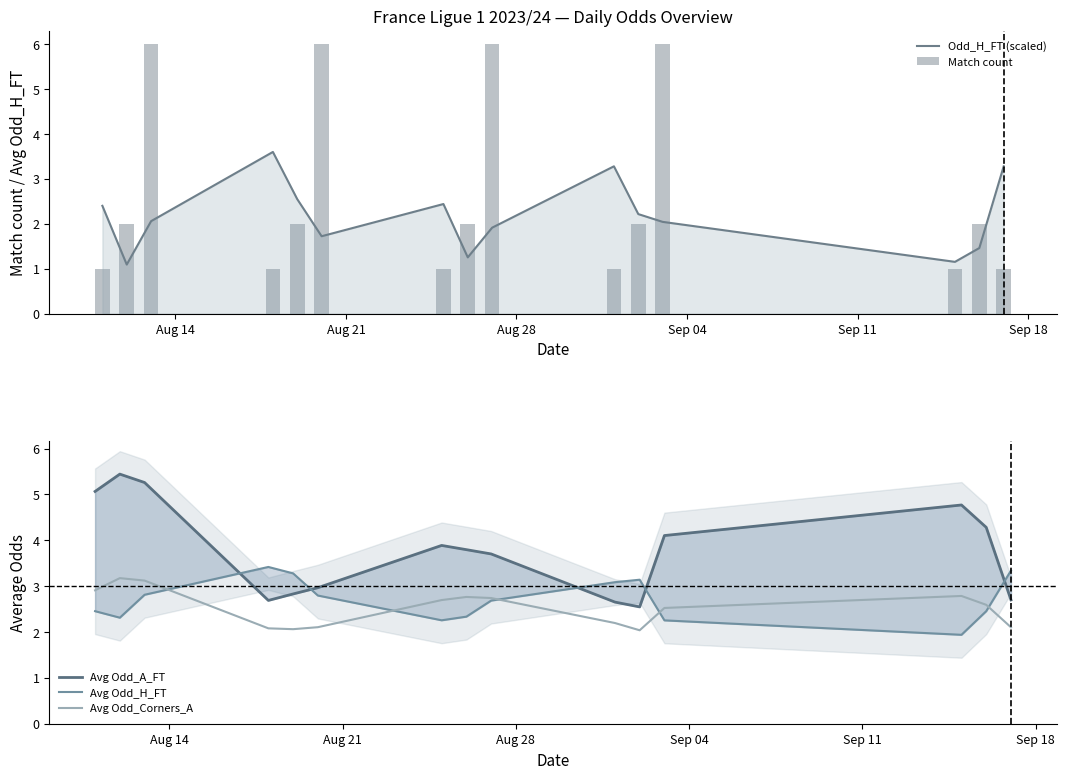

What is the lowest value of the Avg Odd_Corners_A series?

2.0